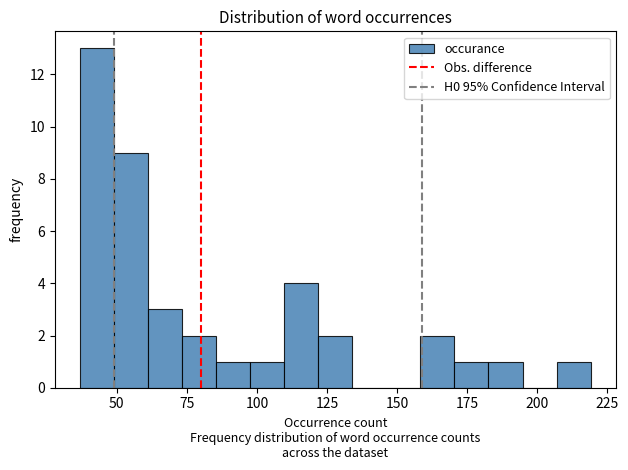

Around what value on the x-axis is the tallest bar? Give the approximate position of its centre, as read against the axis.

45